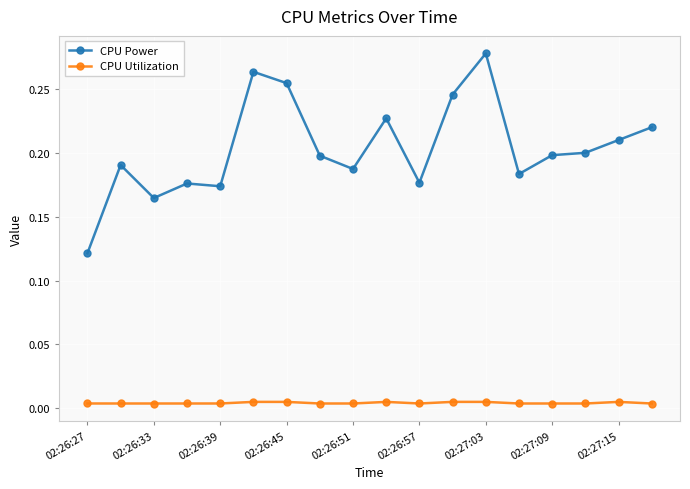

Which series has the widest spread of values?

CPU Power